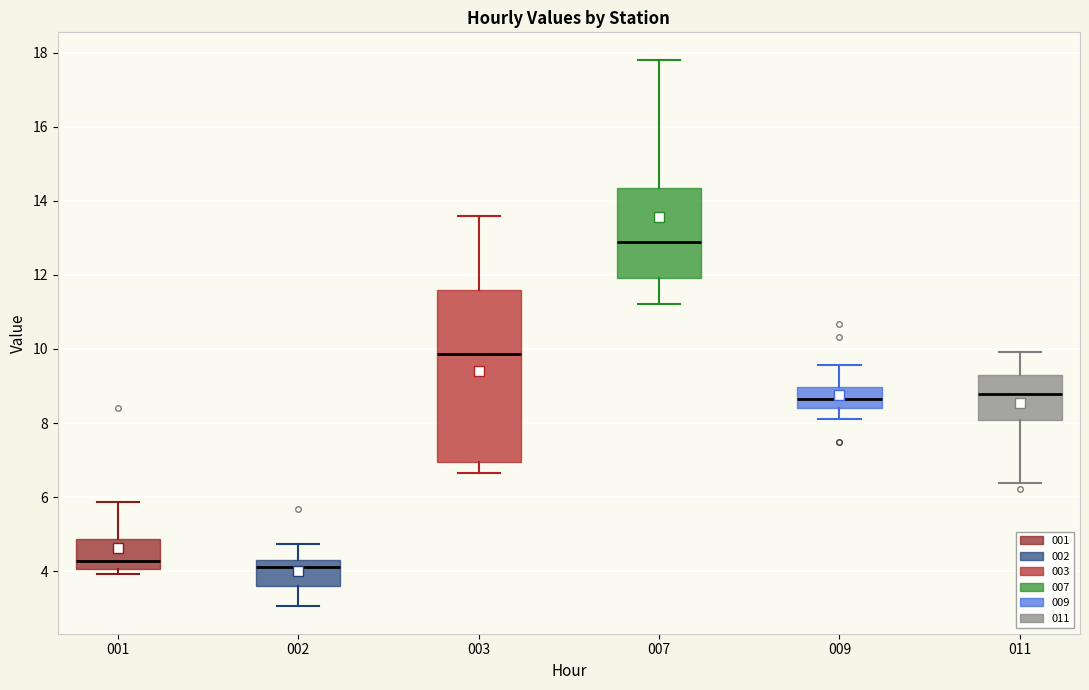

Where does the upper whisker of the box at x = 011 end on the y-axis? The values are not printed on the chart, so give them approximately, as read against the axis.

10.0